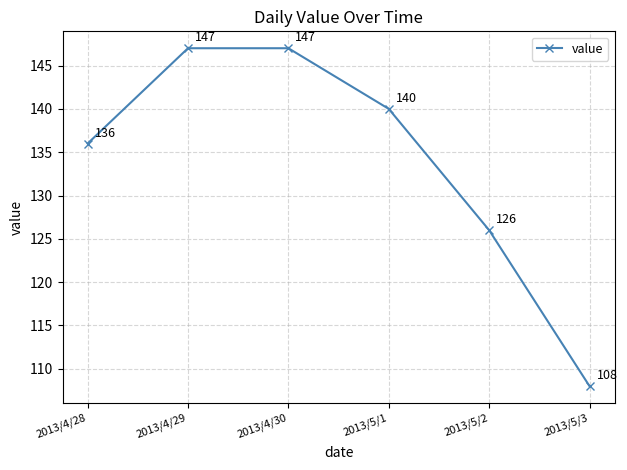

What is the change in value from 2013/5/1 to 2013/5/2?

-14